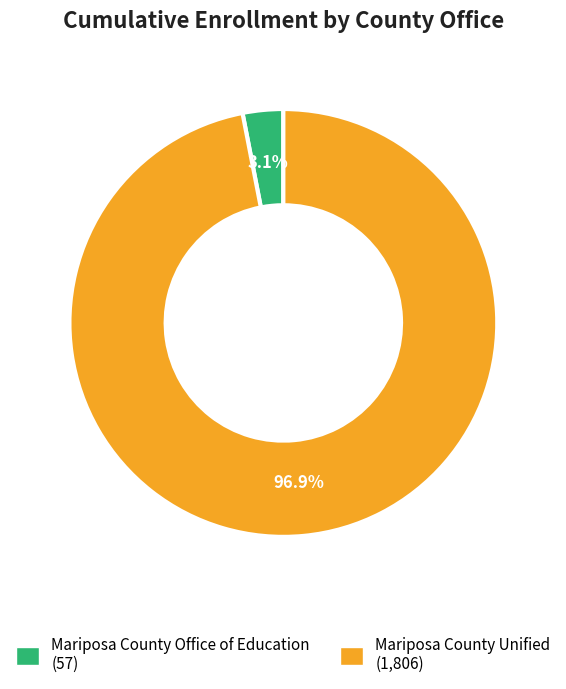

The Mariposa County Office of Education slice represents 3% of the pie. True or false?

True